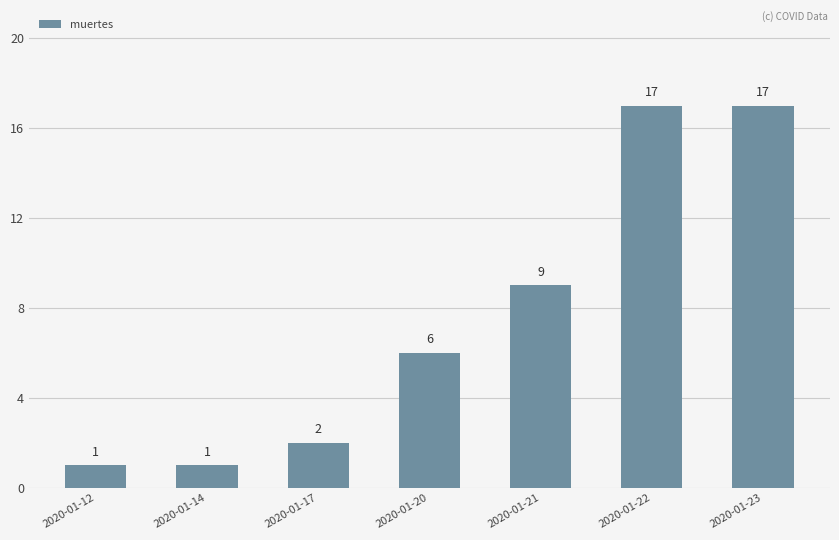

What is the maximum value shown in the chart?

17